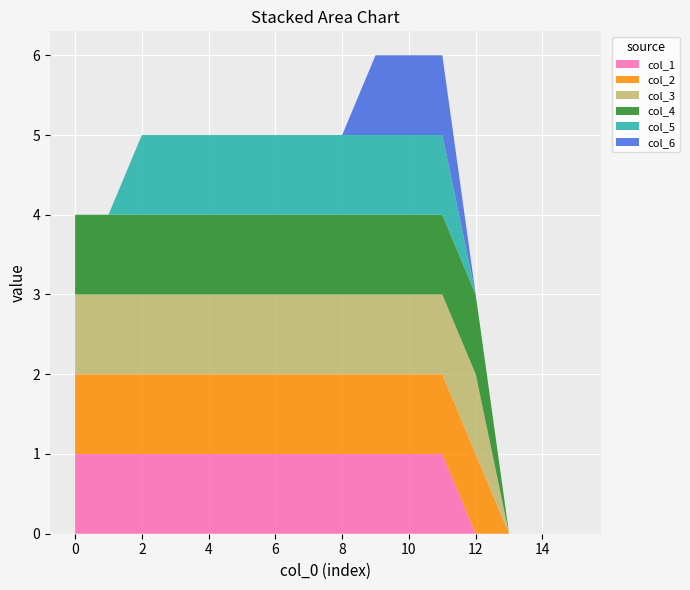

Reading left to right, what are all the values shown in this chart?

col_1: 0=1	1=1	2=1	3=1	4=1	5=1	6=1	7=1	8=1	9=1	10=1	11=1	12=0	13=0	14=0	15=0
col_2: 0=1	1=1	2=1	3=1	4=1	5=1	6=1	7=1	8=1	9=1	10=1	11=1	12=1	13=0	14=0	15=0
col_3: 0=1	1=1	2=1	3=1	4=1	5=1	6=1	7=1	8=1	9=1	10=1	11=1	12=1	13=0	14=0	15=0
col_4: 0=1	1=1	2=1	3=1	4=1	5=1	6=1	7=1	8=1	9=1	10=1	11=1	12=1	13=0	14=0	15=0
col_5: 0=0	1=0	2=1	3=1	4=1	5=1	6=1	7=1	8=1	9=1	10=1	11=1	12=0	13=0	14=0	15=0
col_6: 0=0	1=0	2=0	3=0	4=0	5=0	6=0	7=0	8=0	9=1	10=1	11=1	12=0	13=0	14=0	15=0